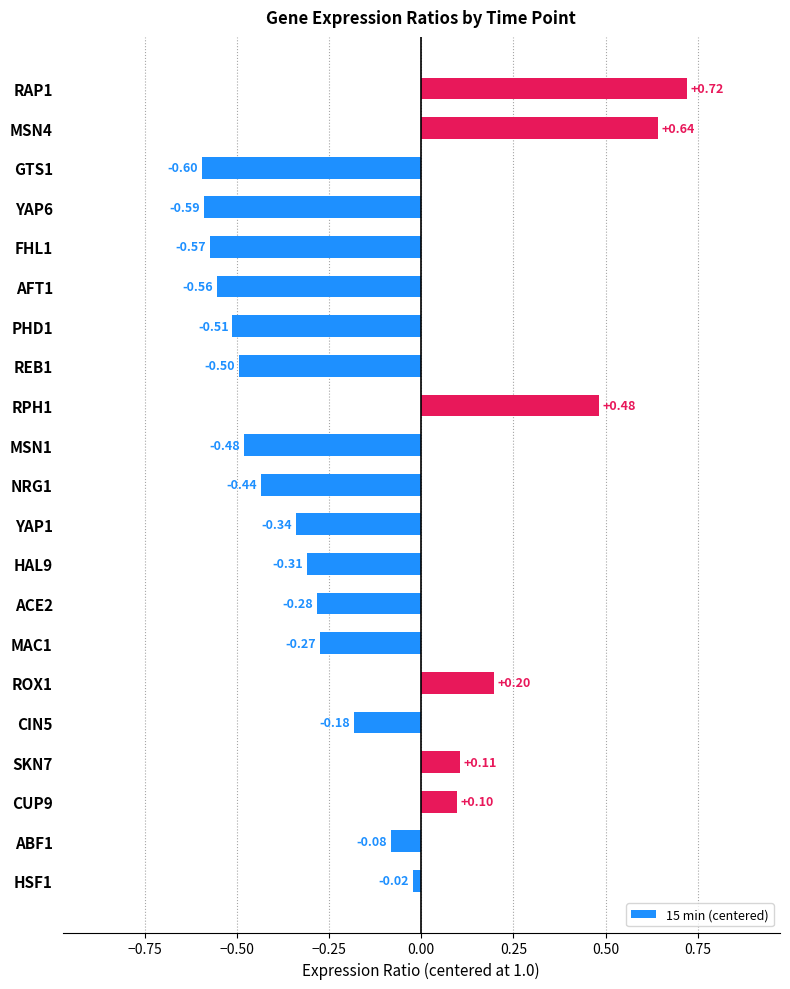

Rank the categories by value from highest to lowest.

RAP1, MSN4, RPH1, ROX1, SKN7, CUP9, HSF1, ABF1, CIN5, MAC1, ACE2, HAL9, YAP1, NRG1, MSN1, REB1, PHD1, AFT1, FHL1, YAP6, GTS1